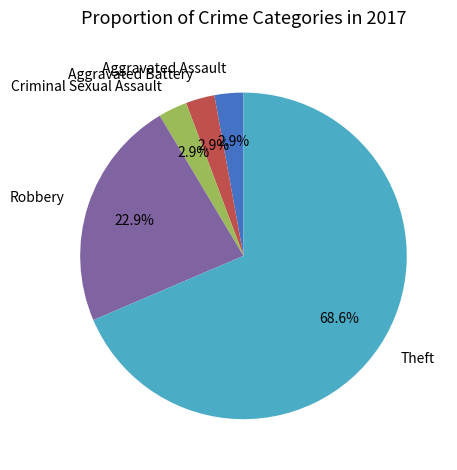

To the nearest percent, what is the combined percentage of Aggravated Assault and Theft?

71%